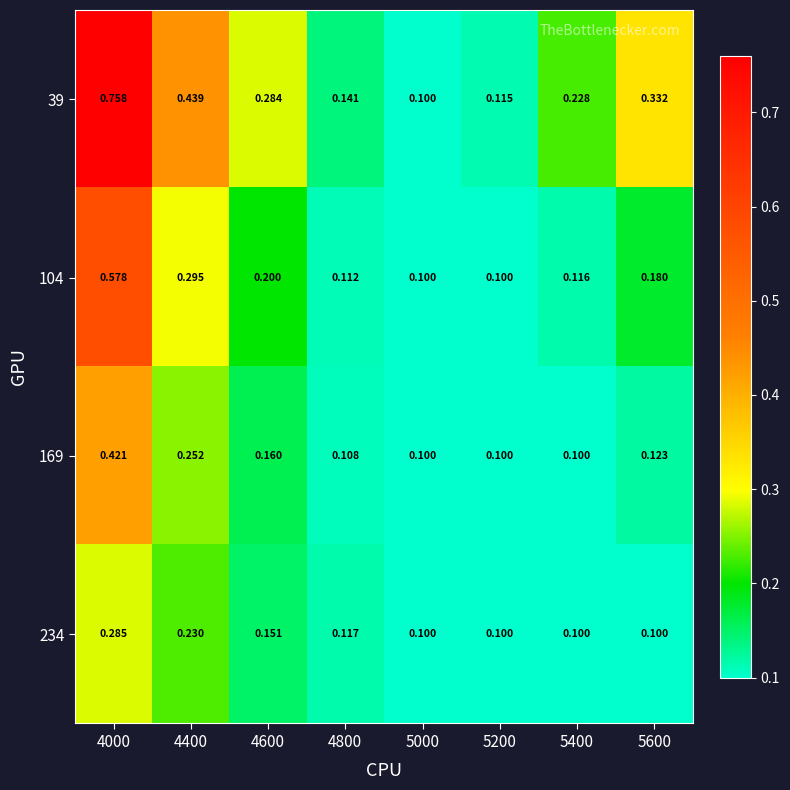

Is the value of 104 at 5400 greater than the value of 234 at 5000?

Yes